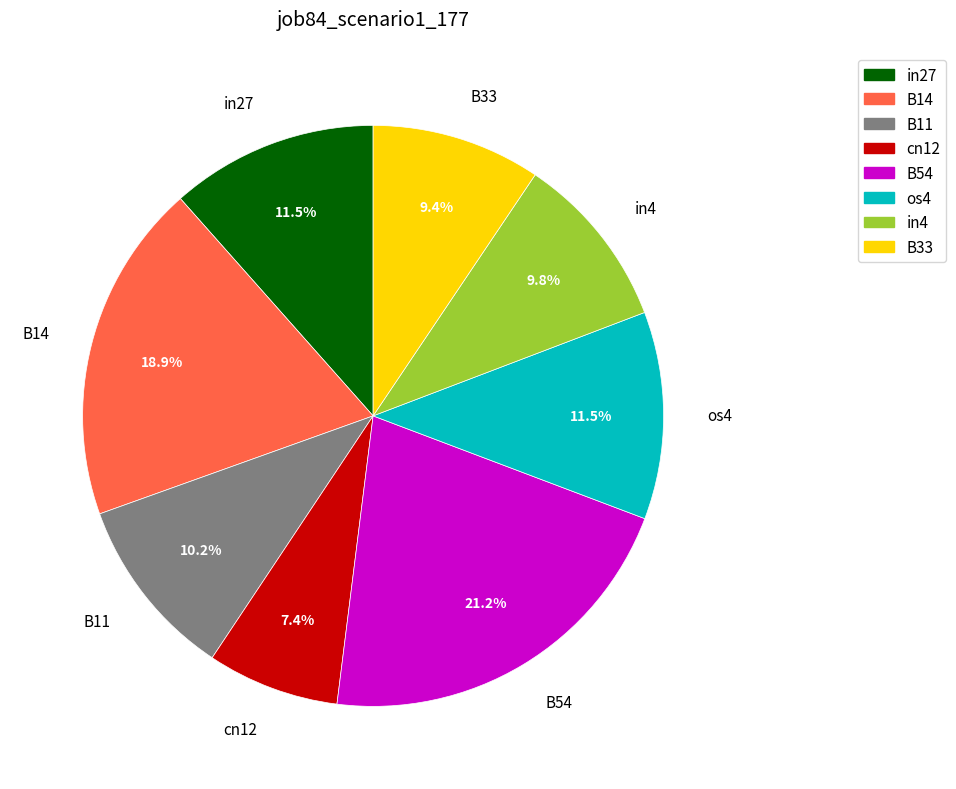

Is it true that B11 is 10% of the pie?

True